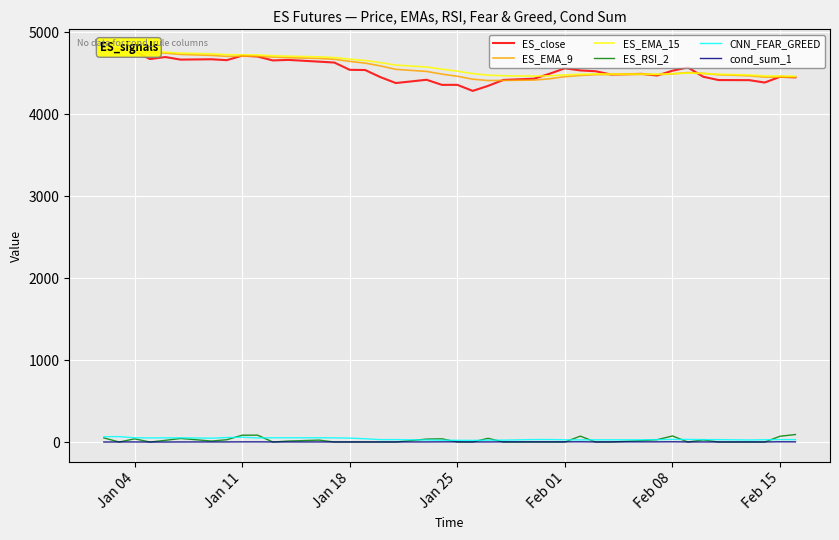

Which series has the largest range (max minus min)?

ES_close